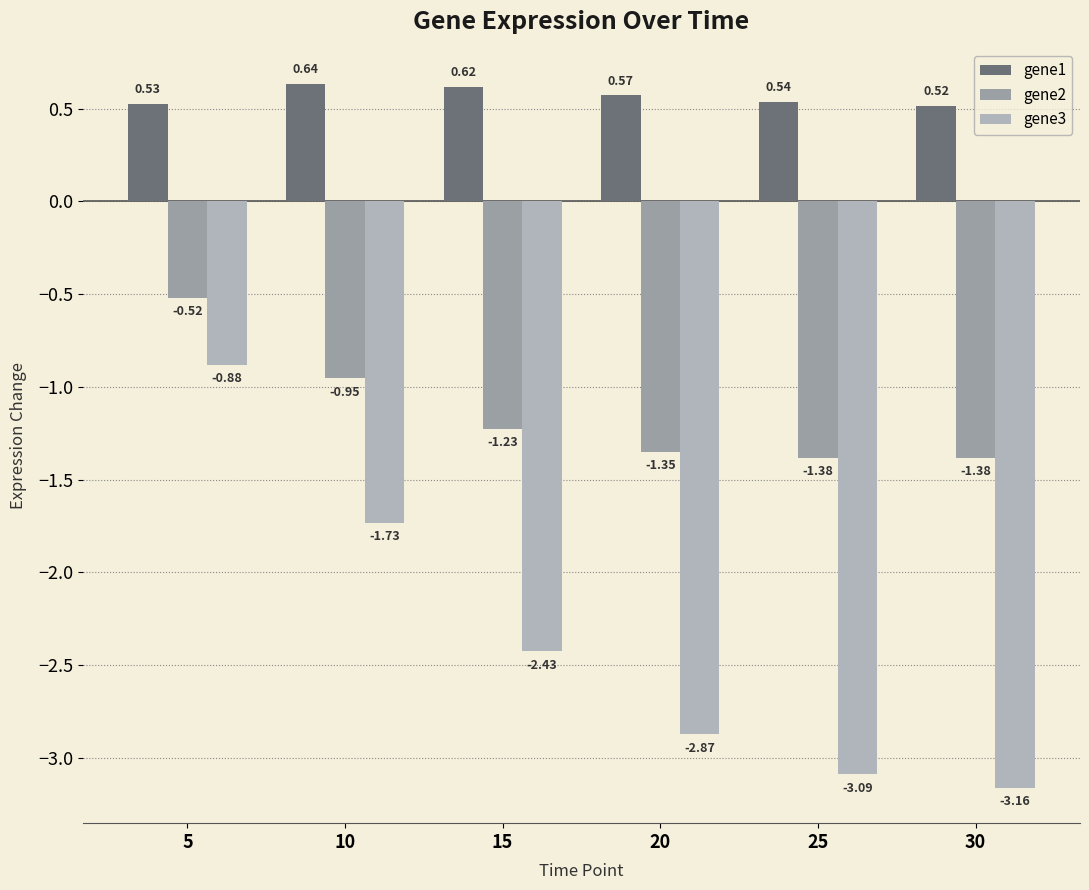

What is the sum of the gene1 values at 15 and 10?

1.3